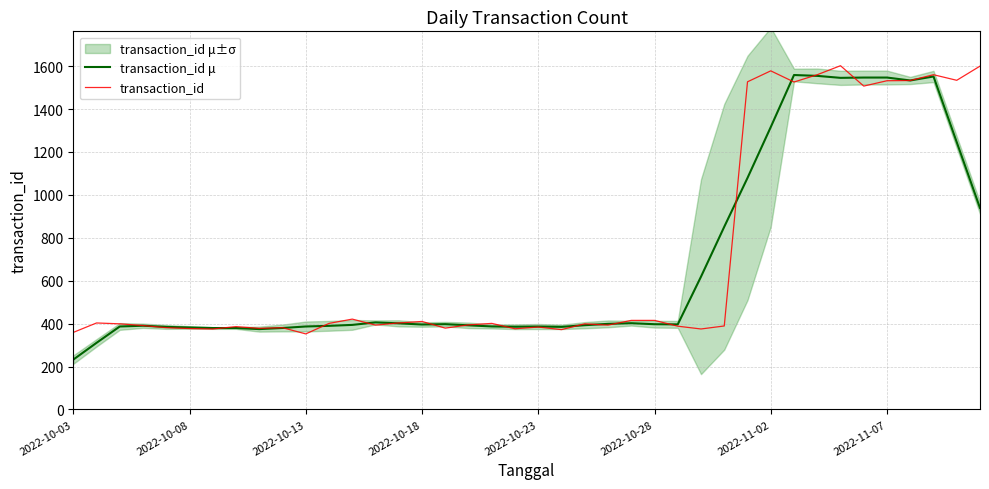

What is the value of the transaction_id μ point at the 12th from the left?

389.6